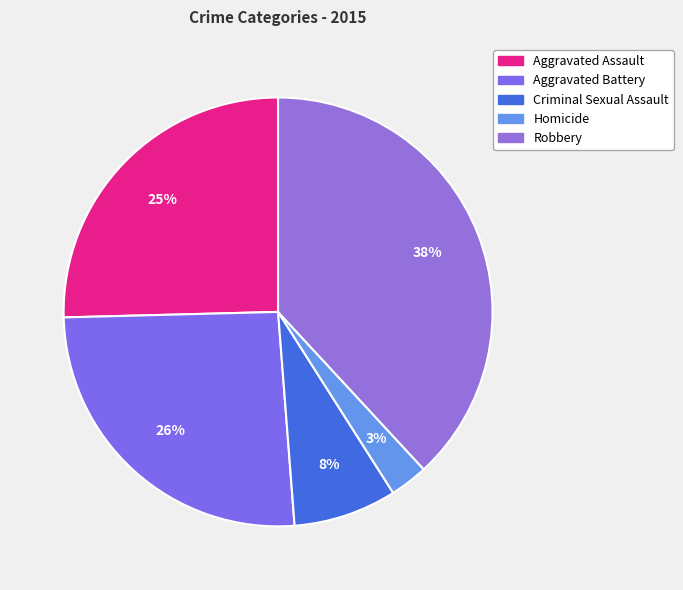

What percentage do Aggravated Battery and Aggravated Assault together represent?

51.2%